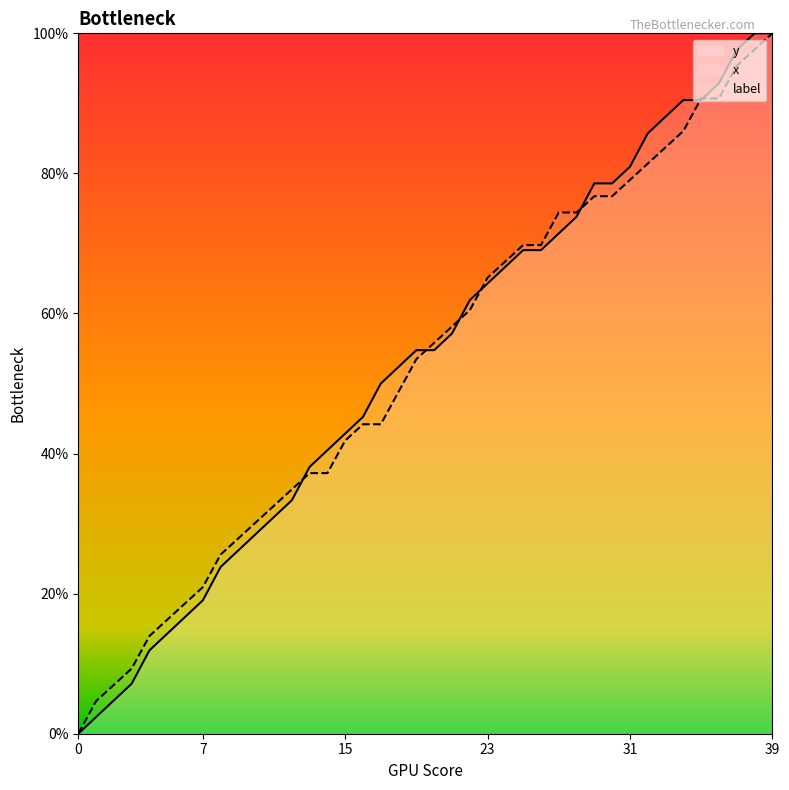

What is the average value of the y series?

52.9